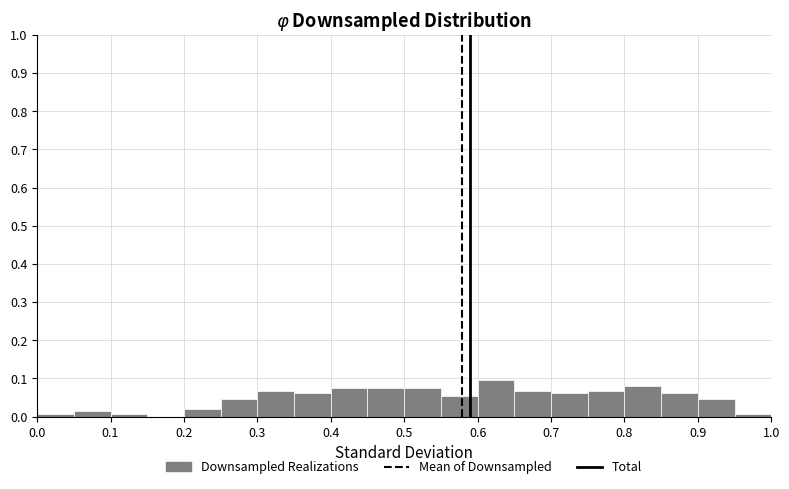

Reading left to right, transcribe this chart: for each bar, give the range it covers on the x-axis and its height. The values are not printed on the chart, so give them approximately, as read against the axis.

0.00 to 0.05: under 0.01
0.05 to 0.10: 0.01
0.10 to 0.15: under 0.01
0.15 to 0.20: 0
0.20 to 0.25: 0.02
0.25 to 0.30: 0.05
0.30 to 0.35: 0.07
0.35 to 0.40: 0.06
0.40 to 0.45: 0.07
0.45 to 0.50: 0.07
0.50 to 0.55: 0.07
0.55 to 0.60: 0.05
0.60 to 0.65: 0.09
0.65 to 0.70: 0.07
0.70 to 0.75: 0.06
0.75 to 0.80: 0.07
0.80 to 0.85: 0.08
0.85 to 0.90: 0.06
0.90 to 0.95: 0.05
0.95 to 1.00: under 0.01